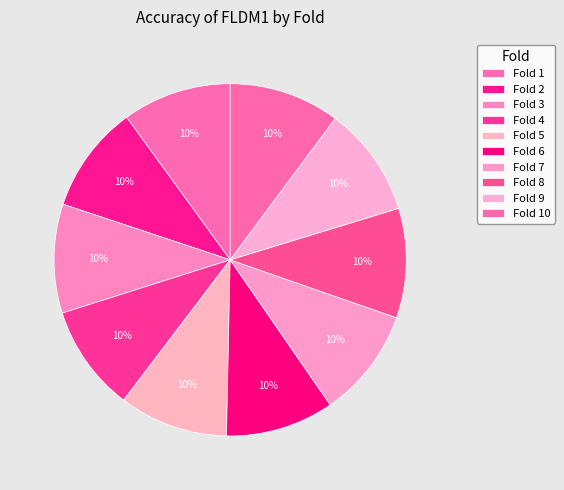

Count the number of slices in the pie.

10